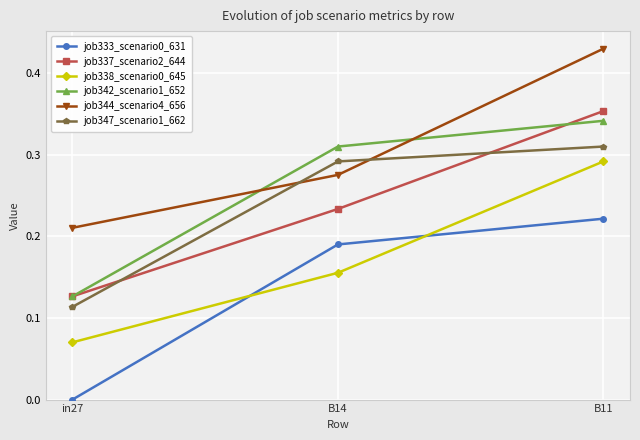

How many series are shown in this chart?

6